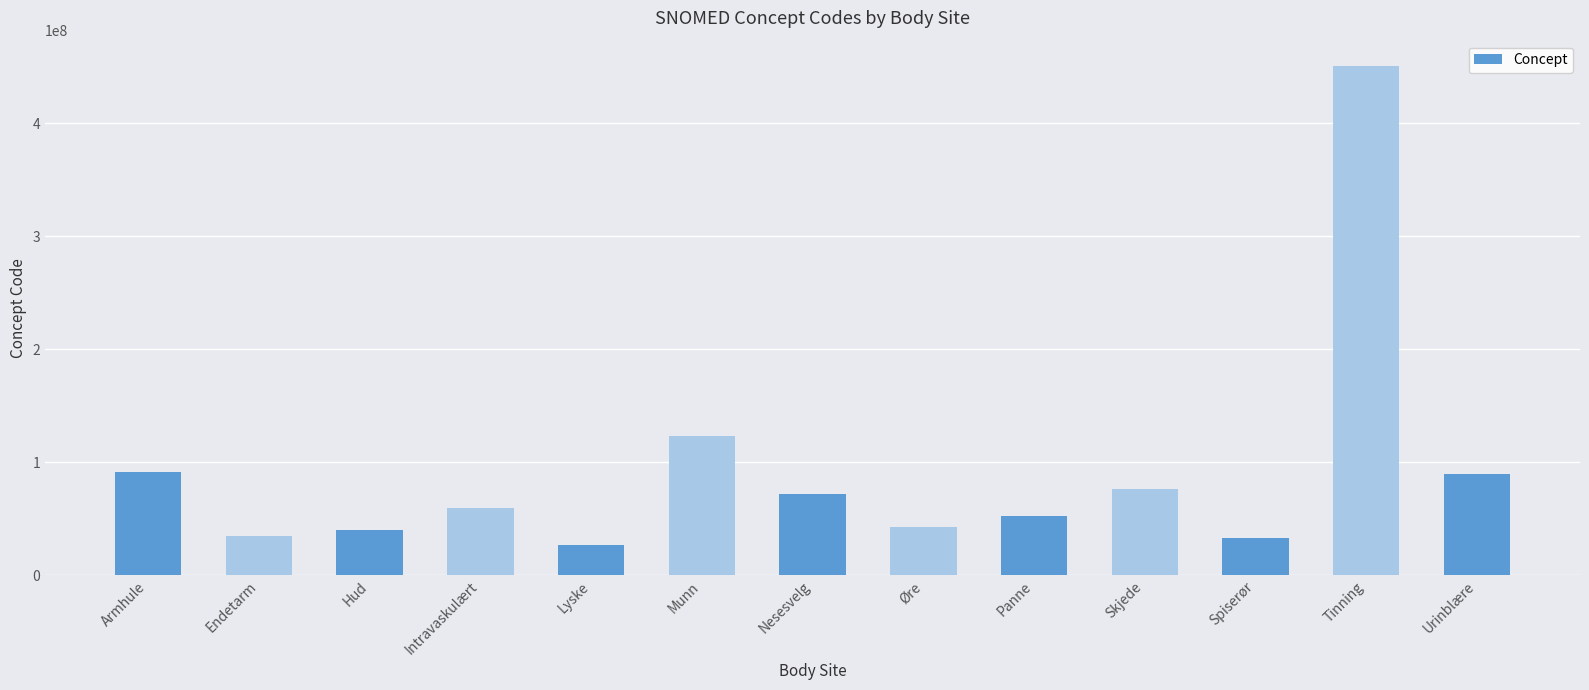

What is the value of the 9th bar from the left?

52795006